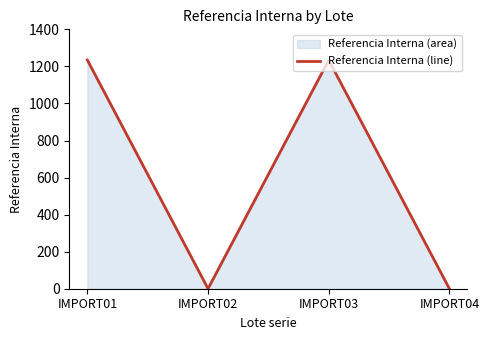

What is the difference between the maximum and minimum values?

1234